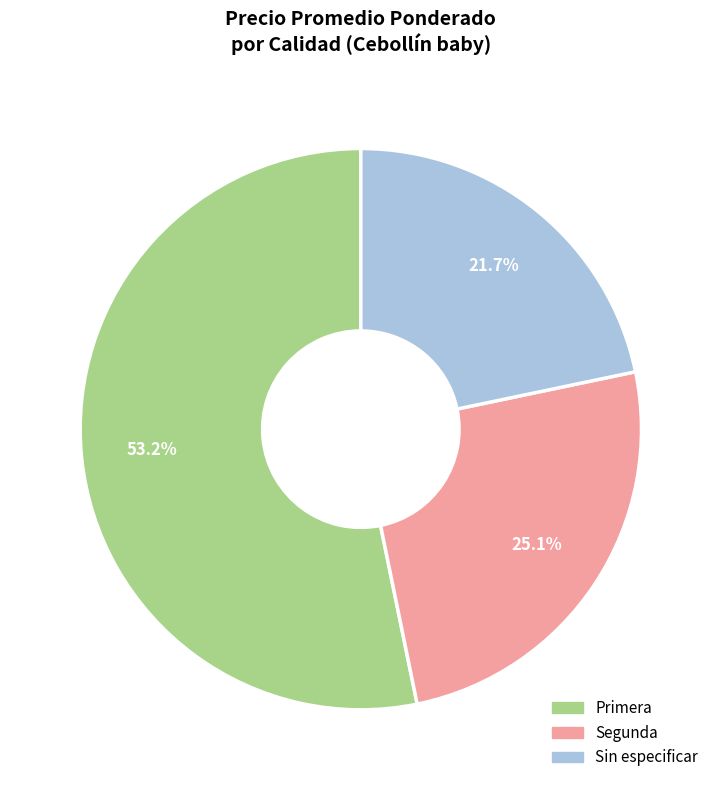

Is it true that Sin especificar is 22% of the pie?

True